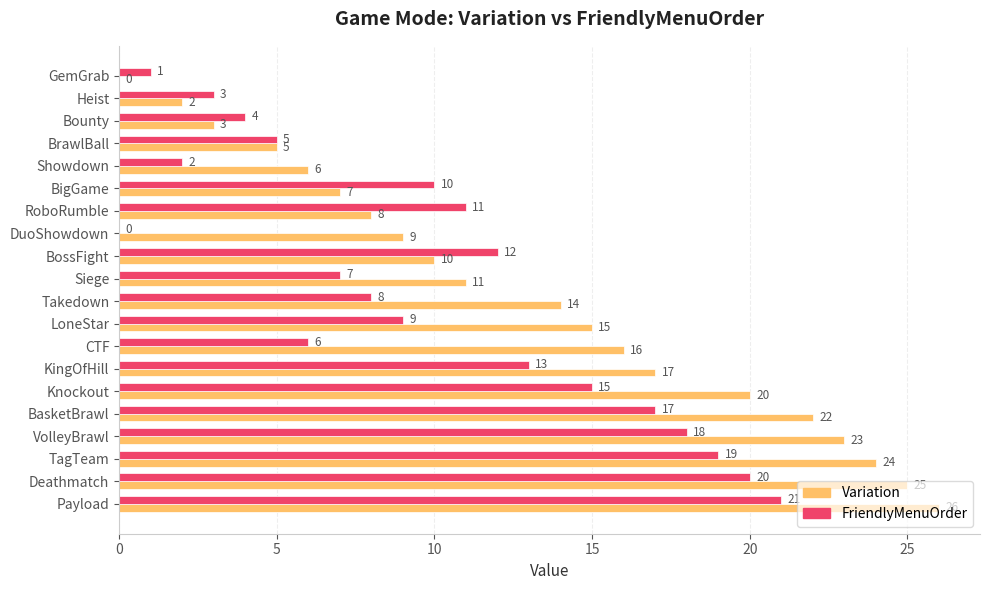

Which series changed the most between Showdown and CTF?

Variation